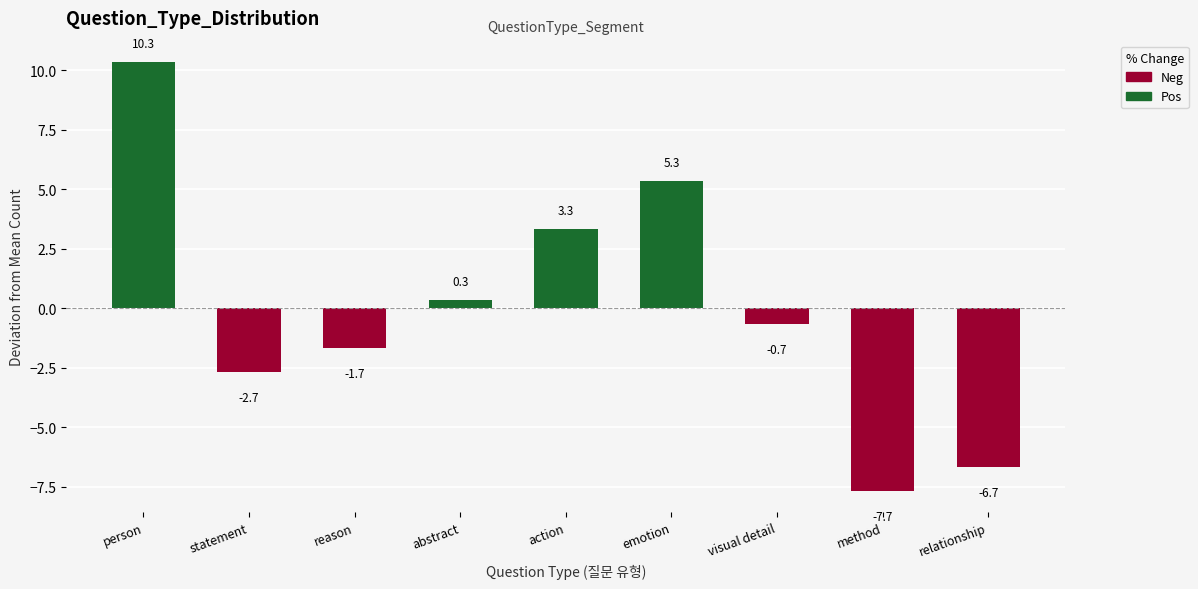

List the labels in order of value, smallest first.

method, relationship, statement, reason, visual detail, abstract, action, emotion, person